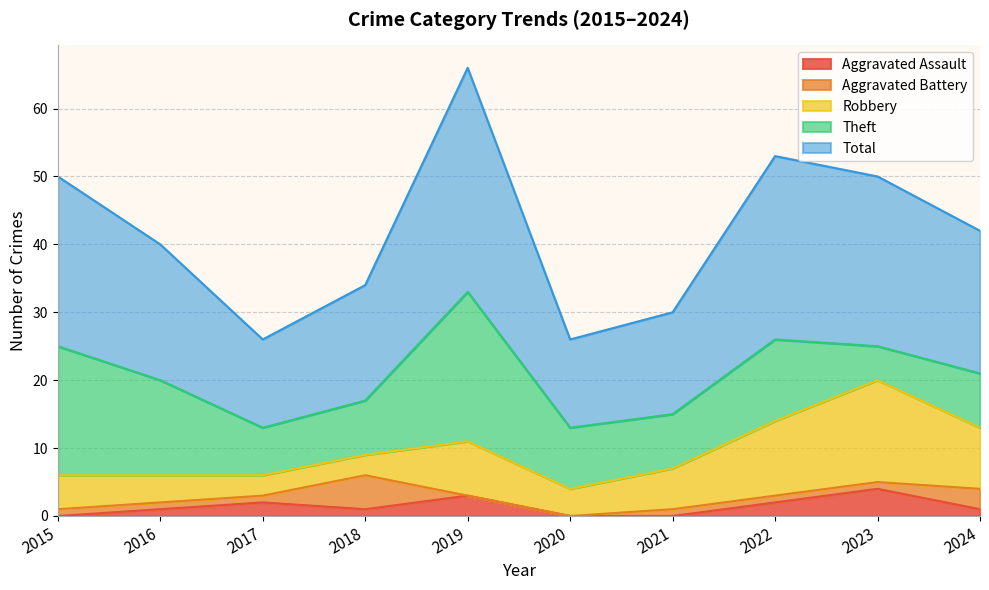

What is the maximum value shown in the chart?

33